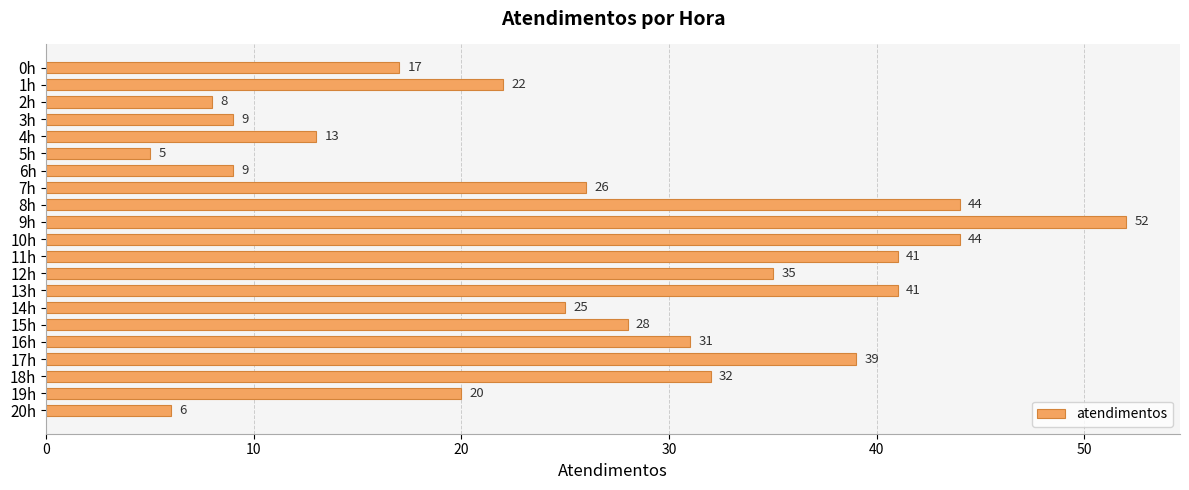

Which has a higher value, 16h or 8h?

8h